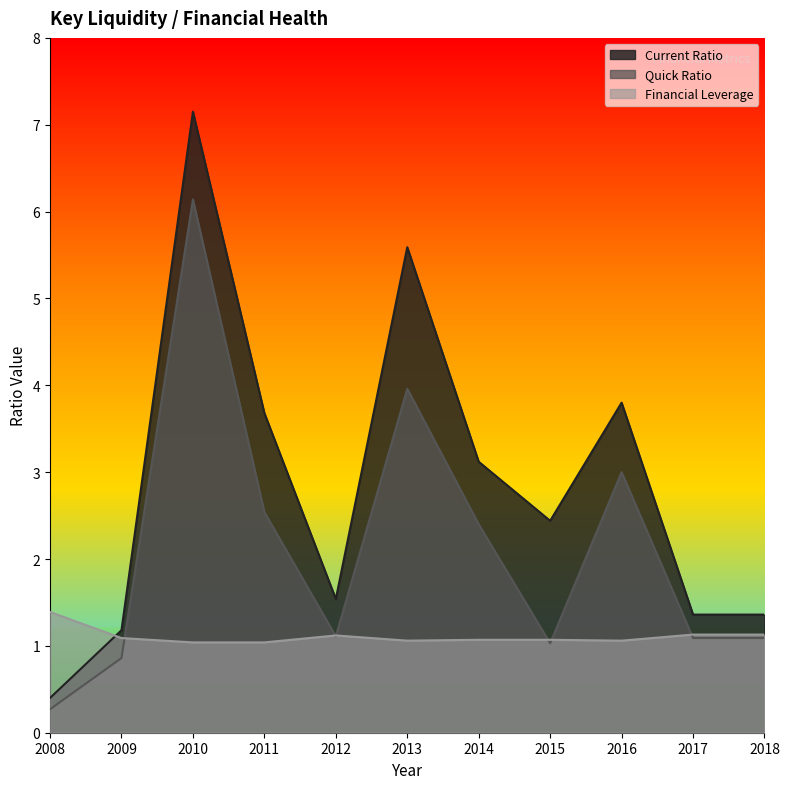

List the series in order of their overall mean, highest first.

Current Ratio, Quick Ratio, Financial Leverage